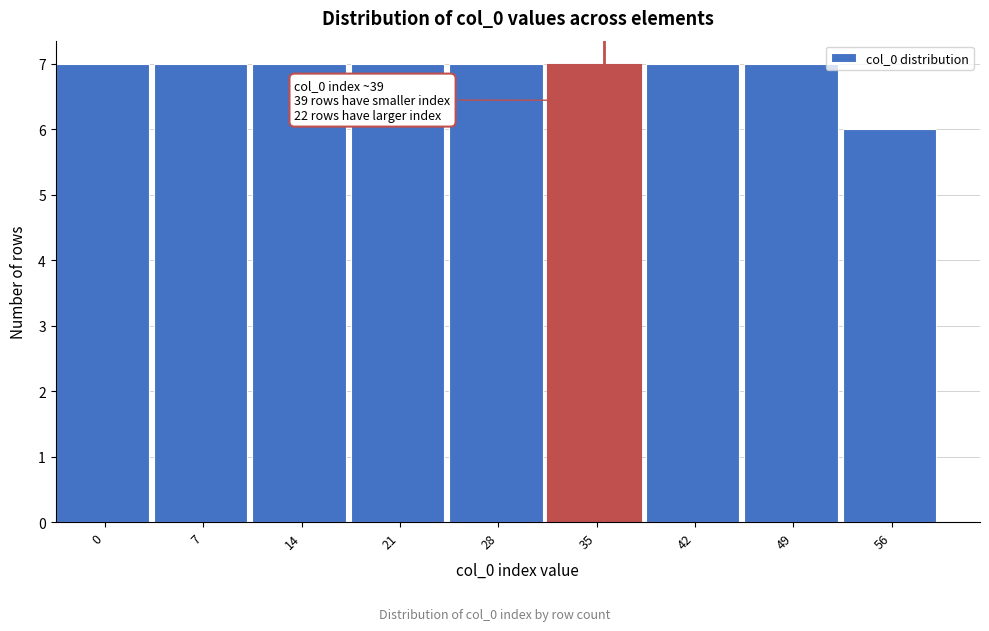

Reading left to right, transcribe all the data shown in this chart.

0=7	7=7	14=7	21=7	28=7	35=7	42=7	49=7	56=6